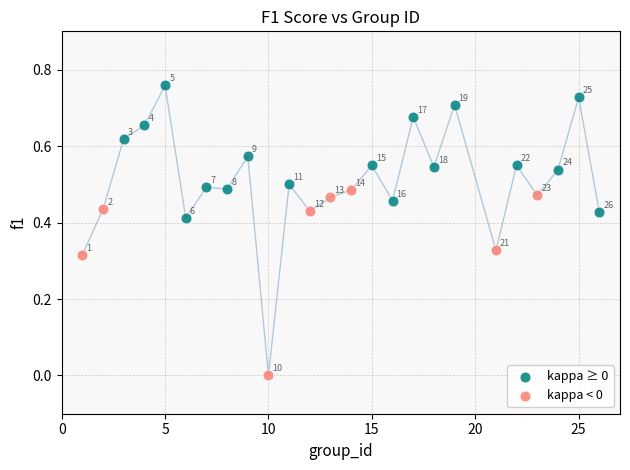

Which series contains the lowest Y value?

kappa < 0